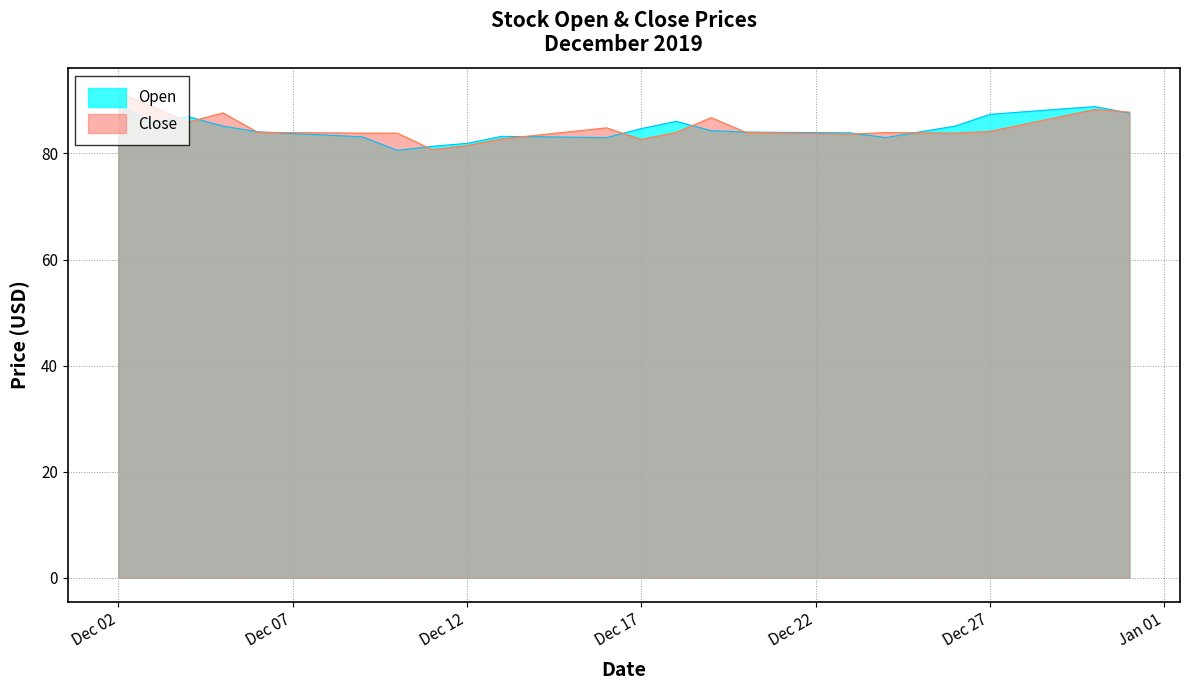

How many distinct data groups are displayed?

2